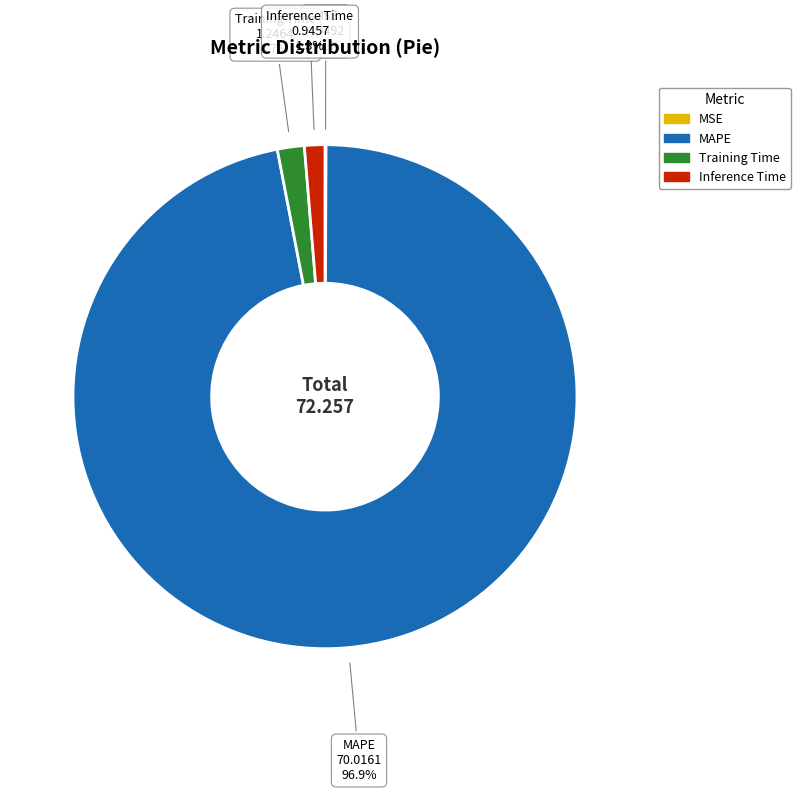

To the nearest percent, what is the average slice percentage?

25%